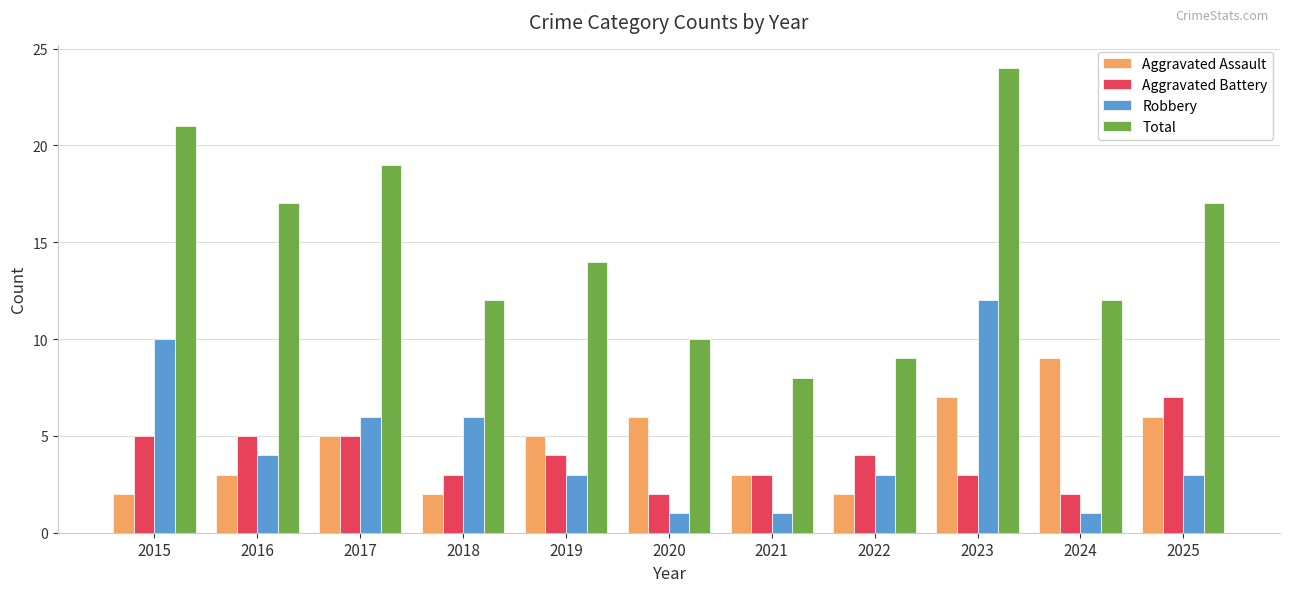

What is the average value of the Aggravated Assault series?

5